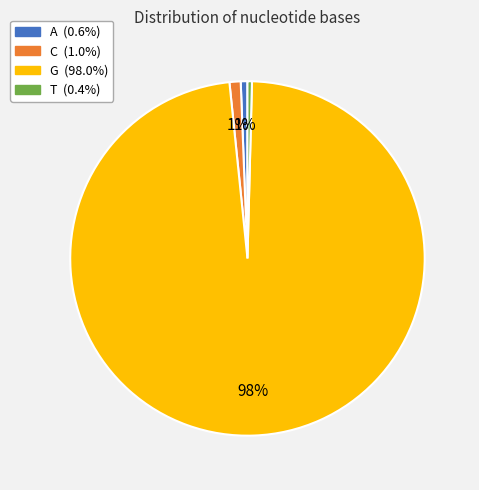

To the nearest percent, what is the average slice percentage?

25%